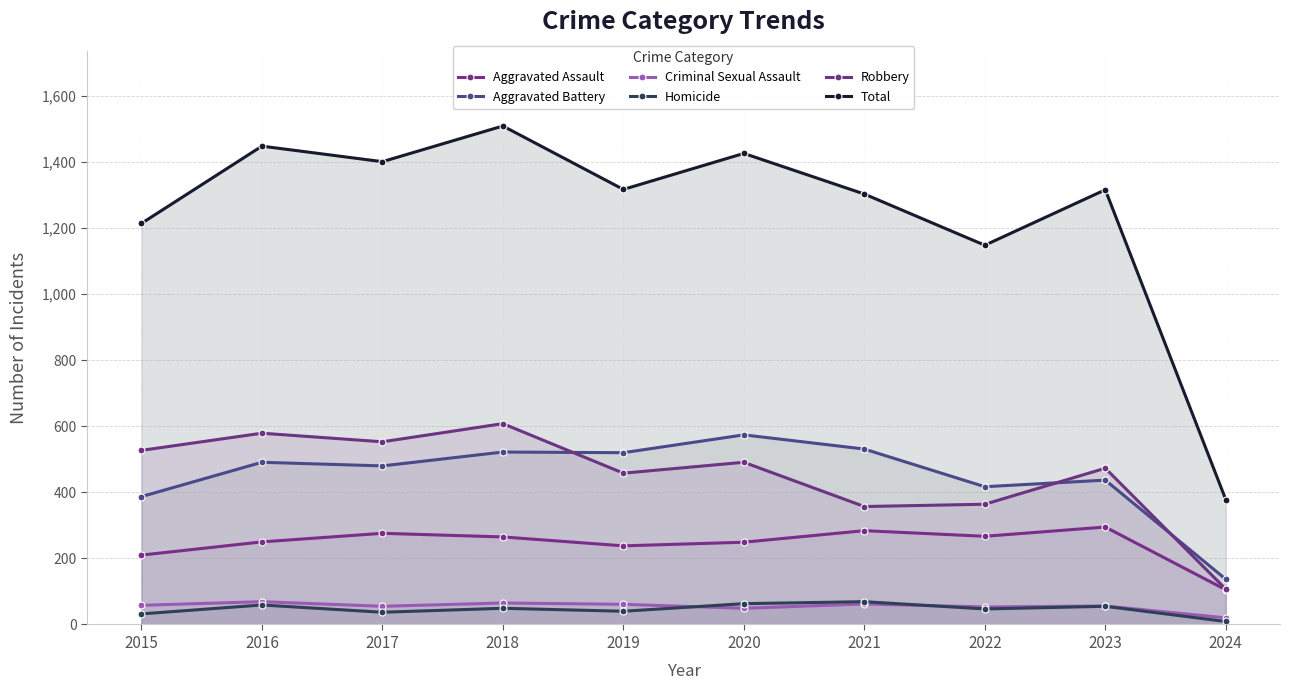

True or false: Criminal Sexual Assault and Aggravated Battery intersect in this chart.

False